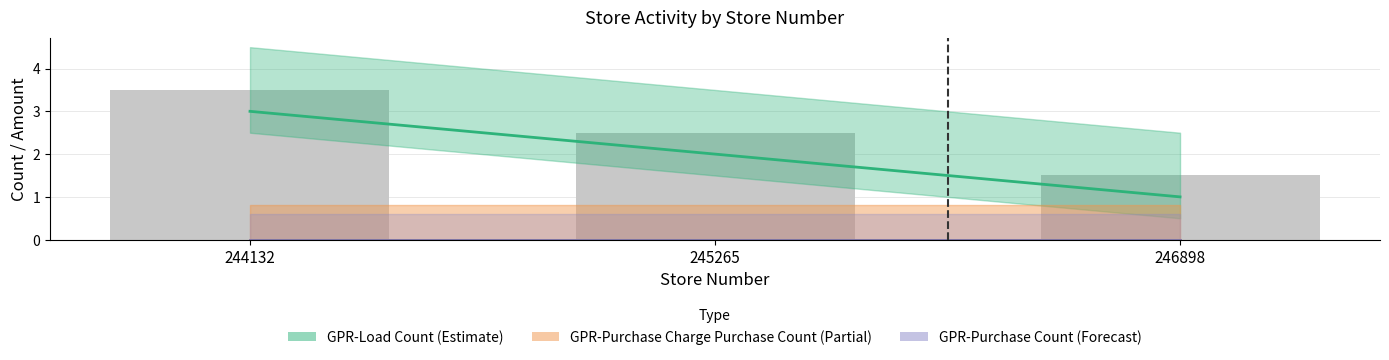

Which category has the lowest value across all series?

244132